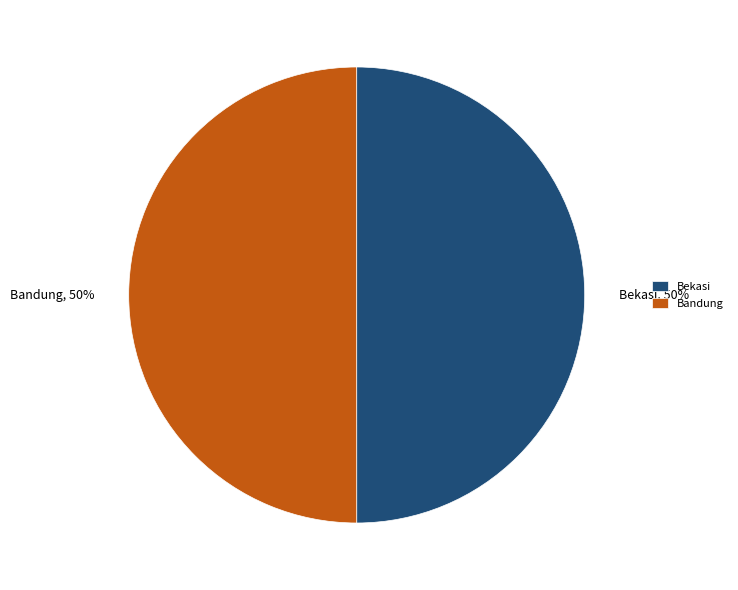

How many slices are in this pie chart?

2